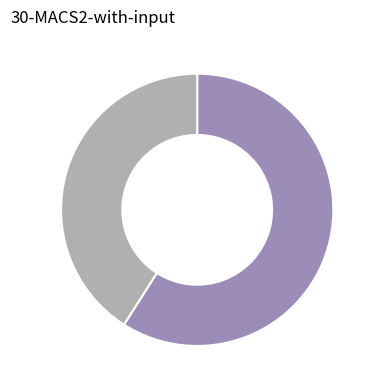

Is there any slice that represents more than half of the pie?

Yes